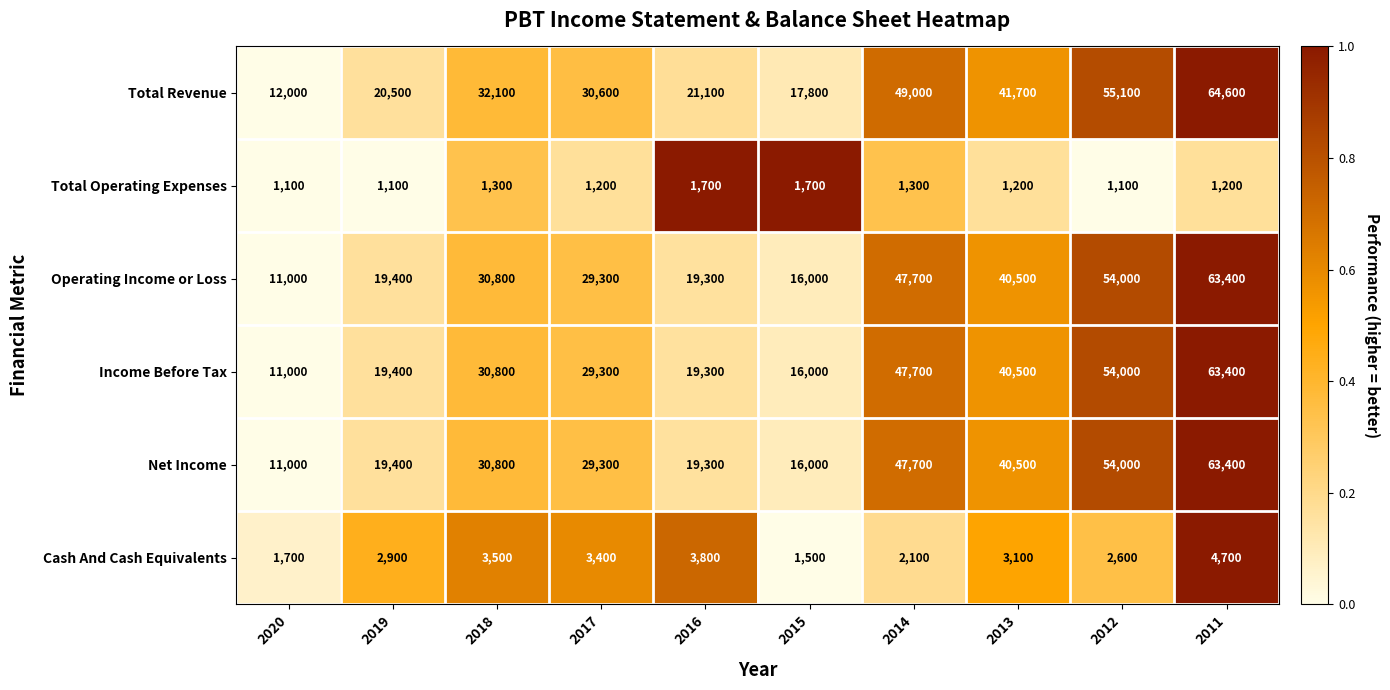

The value of Net Income at 2019 is 31854. True or false?

False